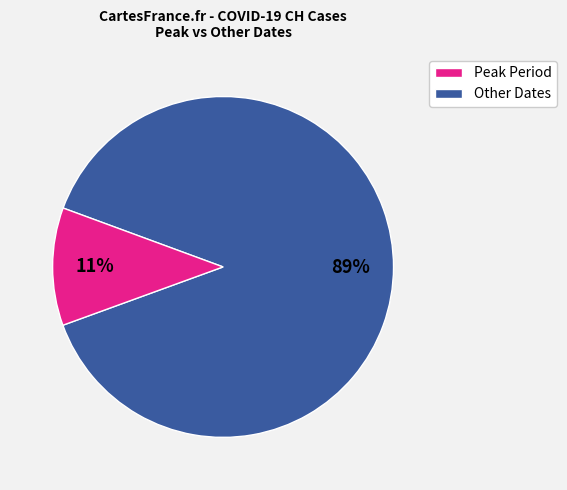

To the nearest percent, what is the average slice percentage?

50%